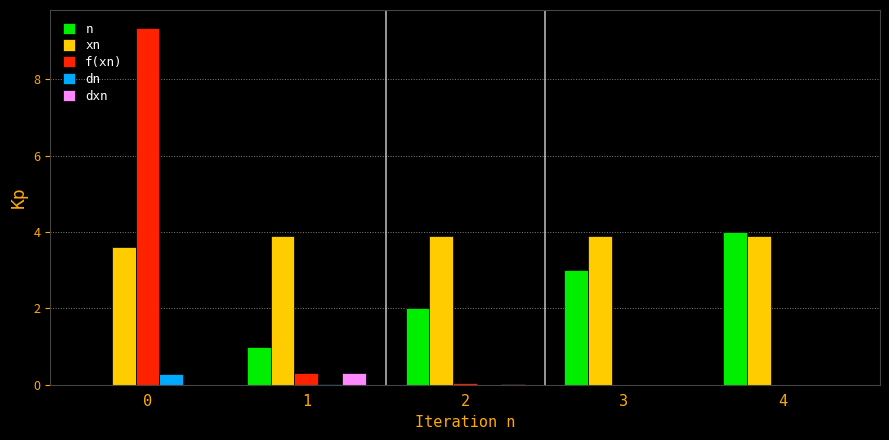

Is it true that n equals 2.0 at 2?

True